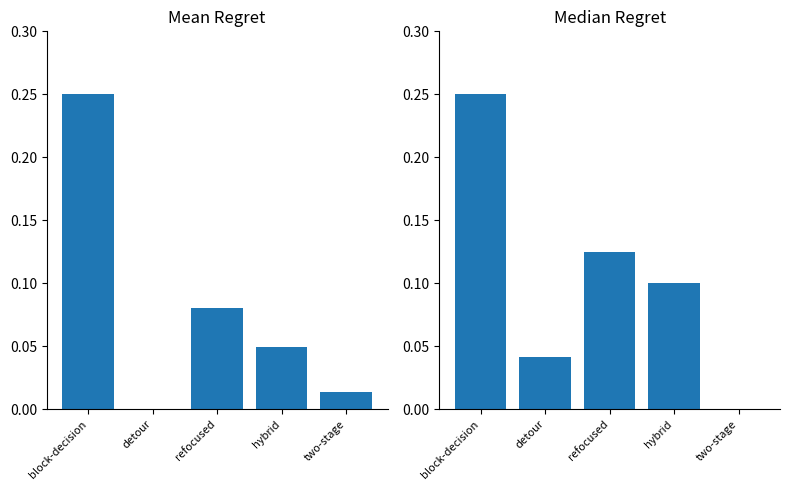

Is the value of col_0 mean at two-stage greater than the value of col_0 median at refocused?

No